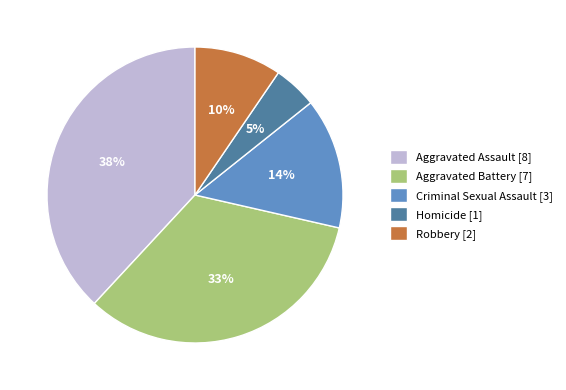

Is there any slice that represents more than half of the pie?

No